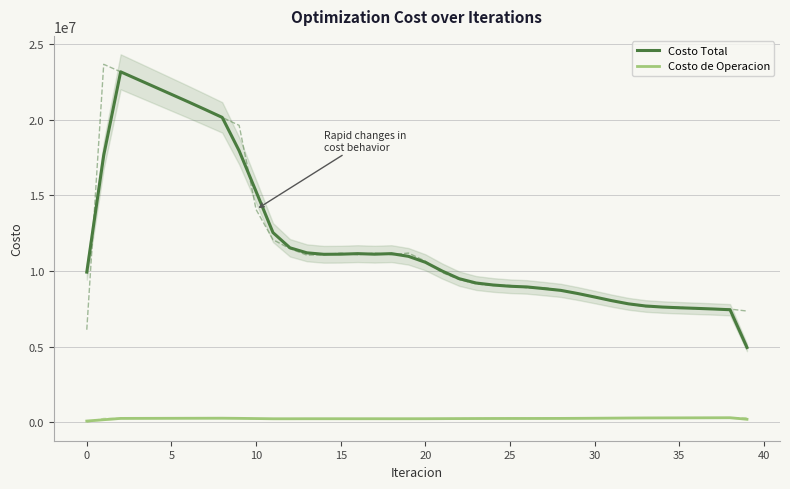

Reading left to right, transcribe all the data shown in this chart.

Costo Total: 9921068.9	17637604.4	23149853.4	22653845.8	22157678.6	21660956.0	21163751.3	20655321.8	20138920.4	17934788.6	15243804.7	12529836.6	11526990.3	11195199.7	11097114.7	11104449.5	11141322.7	11104371.1	11141262.9	10962645.5	10569550.4	9988573.8	9485800.3	9201315.8	9070551.6	8986957.7	8941706.2	8831469.9	8714969.4	8507145.0	8276047.8	8036984.6	7825484.5	7684049.1	7613449.4	7565857.5	7527193.1	7485397.7	7435934.5	4943042.0
Costo de Operacion: 85661.3	172087.7	259274.7	261558.1	263832.4	266101.0	268366.8	270565.5	272695.0	262180.7	248601.2	235557.0	235491.0	237817.0	237794.2	237808.9	236678.0	237806.1	236668.7	237542.3	239047.4	242891.3	246872.4	250771.0	253477.7	255472.7	255483.6	256849.6	259489.9	264680.9	270718.0	277689.6	285006.2	290160.0	292770.9	294822.8	297736.8	300770.3	303639.2	203109.9